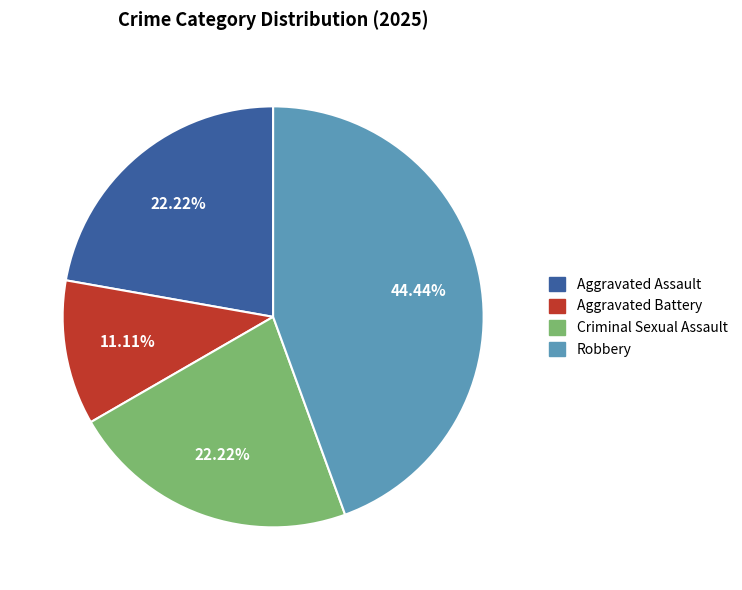

Do Aggravated Assault and Robbery together represent more than half of the pie?

Yes